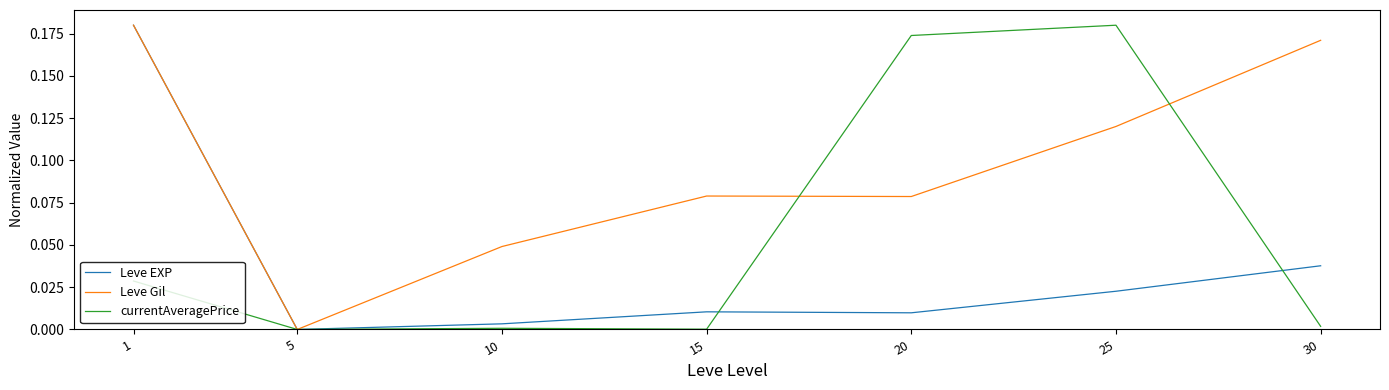

Rank the series by their average value, from lowest to highest.

Leve EXP, currentAveragePrice, Leve Gil